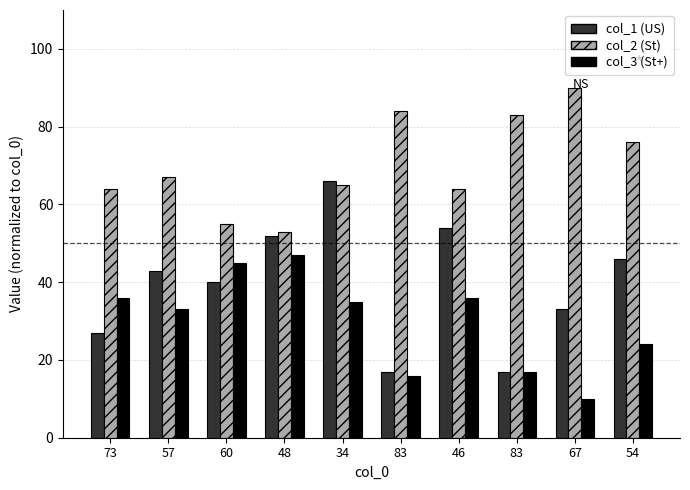

Reading left to right, what are all the values shown in this chart?

col_1: 27	43	40	52	66	17	54	17	33	46
col_2: 64	67	55	53	65	84	64	83	90	76
col_3: 36	33	45	47	35	16	36	17	10	24